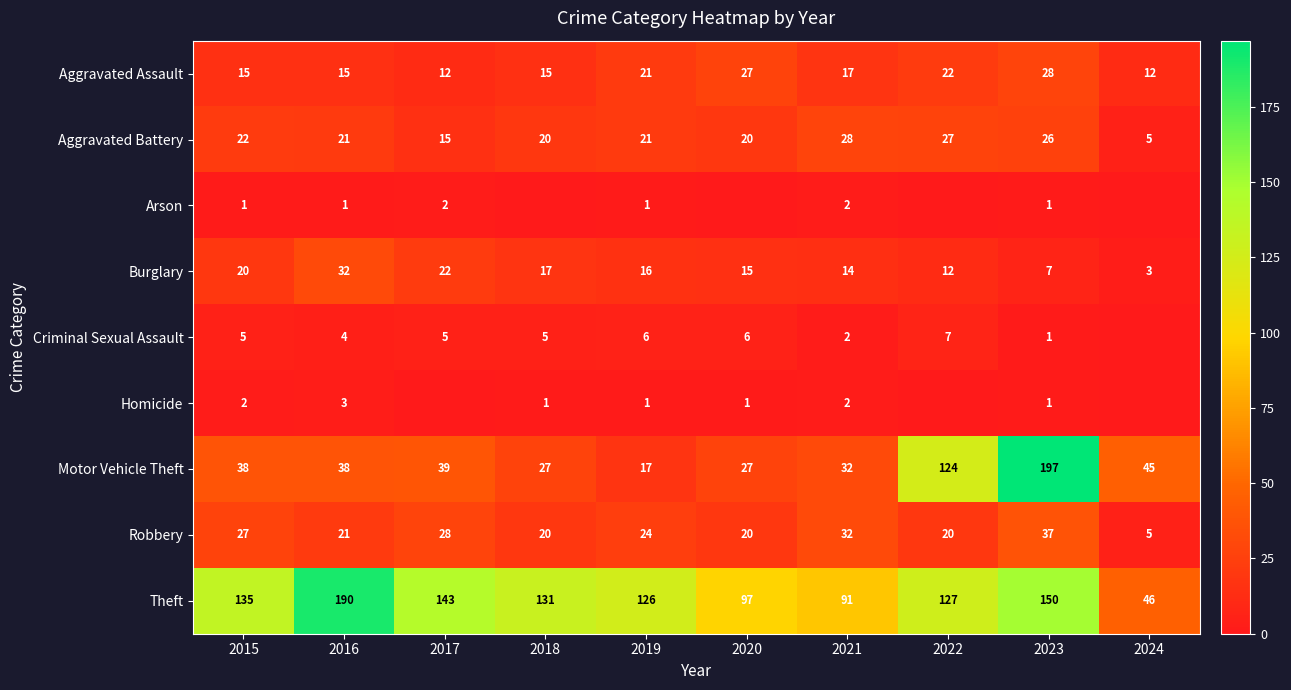

Between 2015 and 2024, which series saw the biggest shift?

Theft